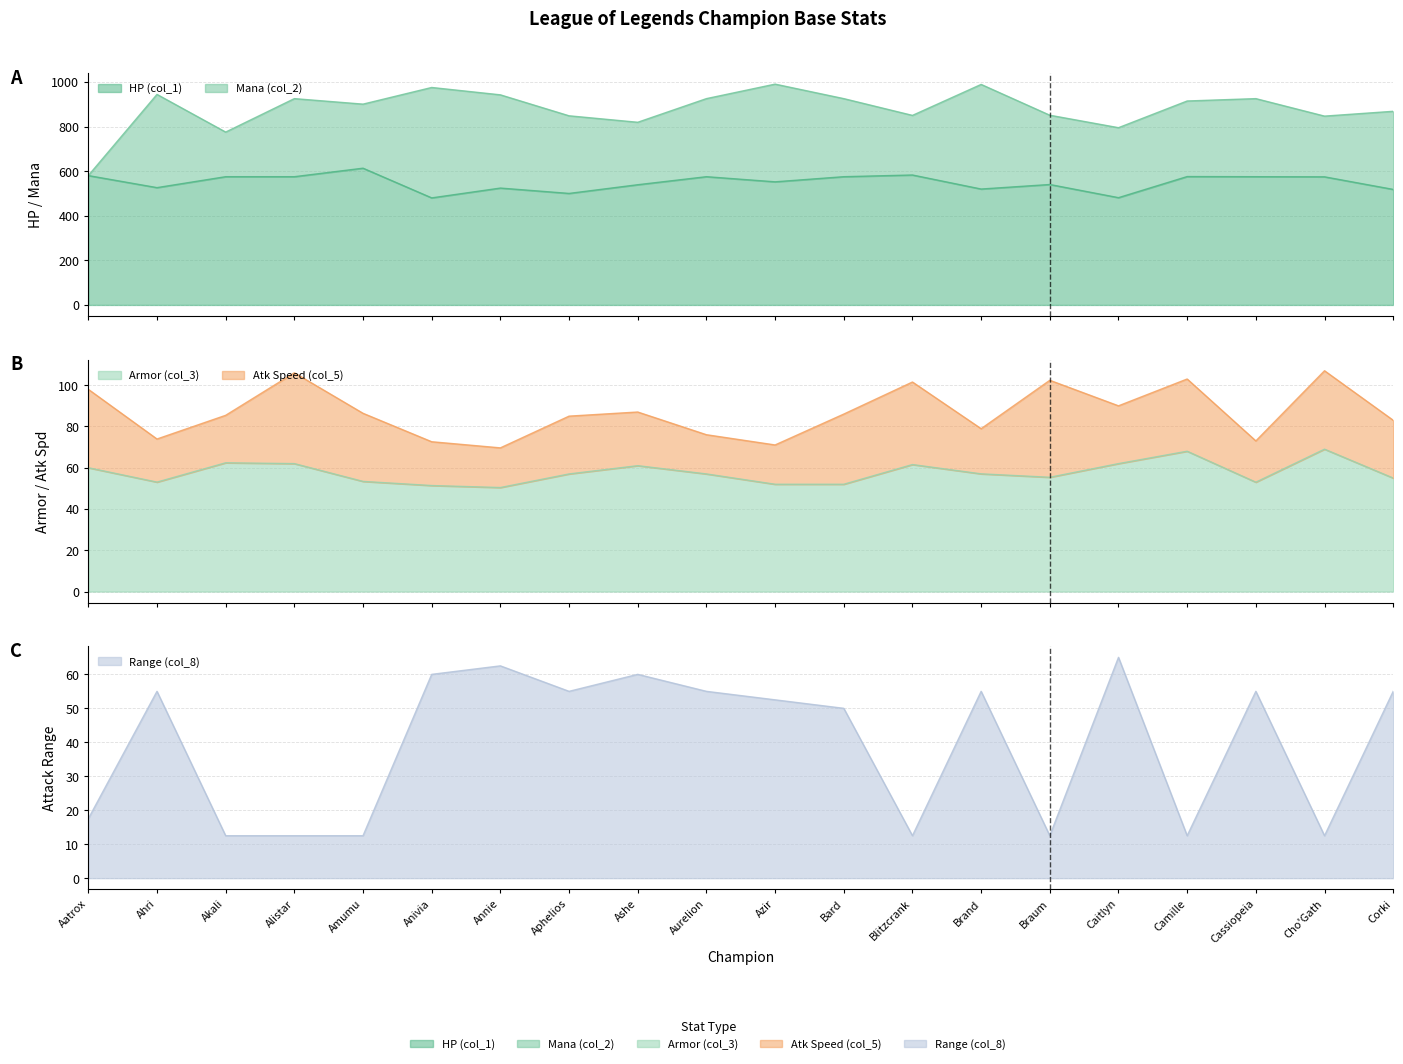

How many values in the Range (col_8) series are below 55?

10